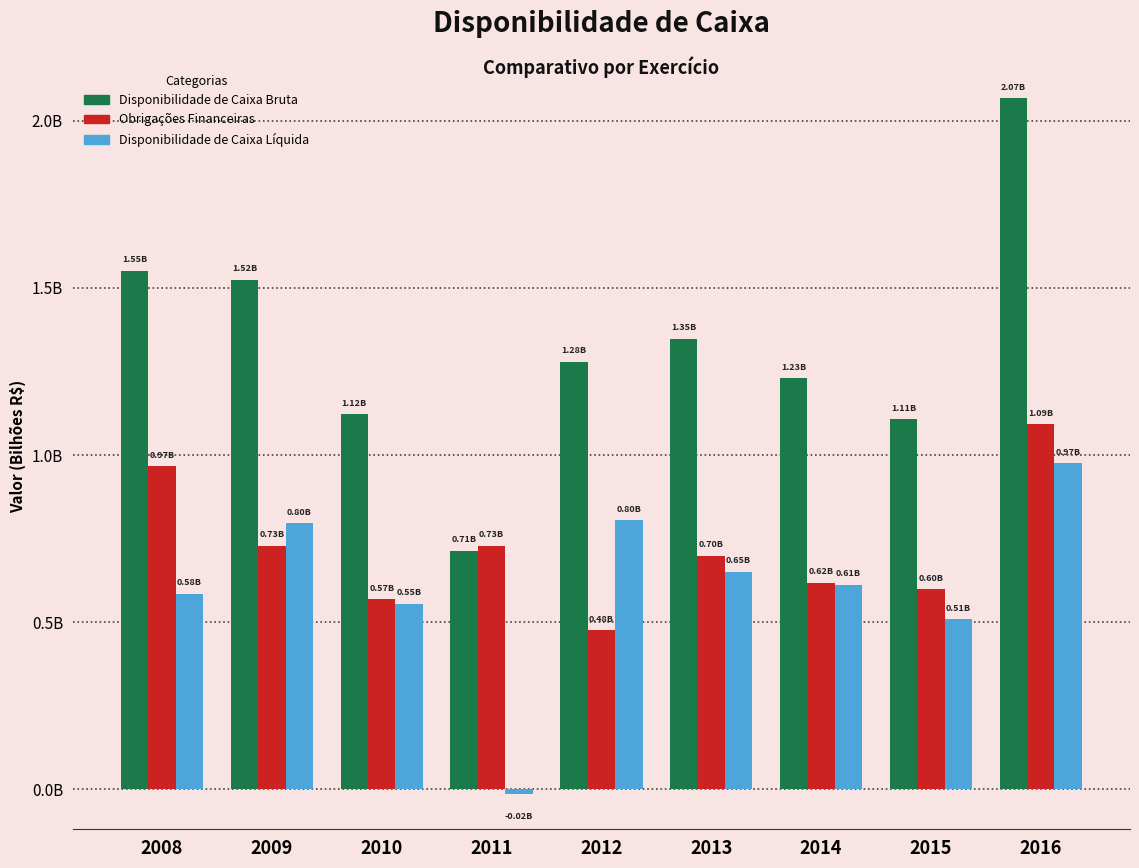

Reading left to right, transcribe all the data shown in this chart.

Disponibilidade de Caixa Bruta: 2008=1.6	2009=1.5	2010=1.1	2011=0.7	2012=1.3	2013=1.3	2014=1.2	2015=1.1	2016=2.1
Obrigações Financeiras: 2008=1.0	2009=0.7	2010=0.6	2011=0.7	2012=0.5	2013=0.7	2014=0.6	2015=0.6	2016=1.1
Disponibilidade de Caixa Líquida: 2008=0.6	2009=0.8	2010=0.6	2011=-0.0	2012=0.8	2013=0.6	2014=0.6	2015=0.5	2016=1.0